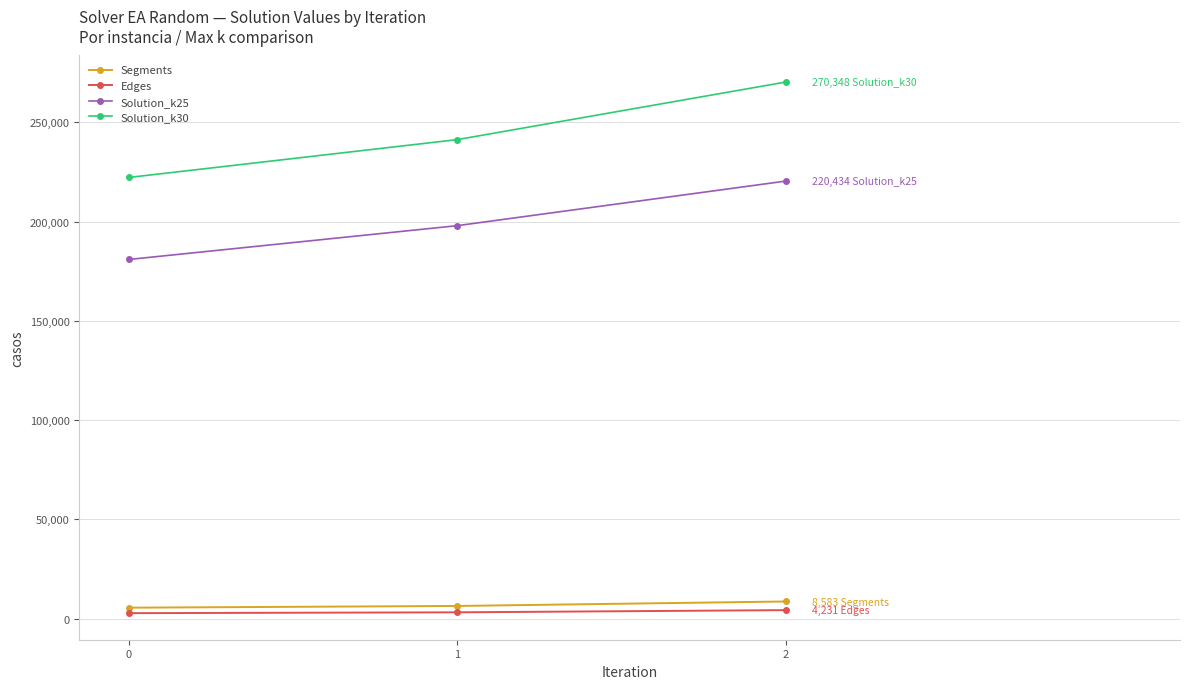

The Solution_k25 series shows 68142.1 at 0. True or false?

False